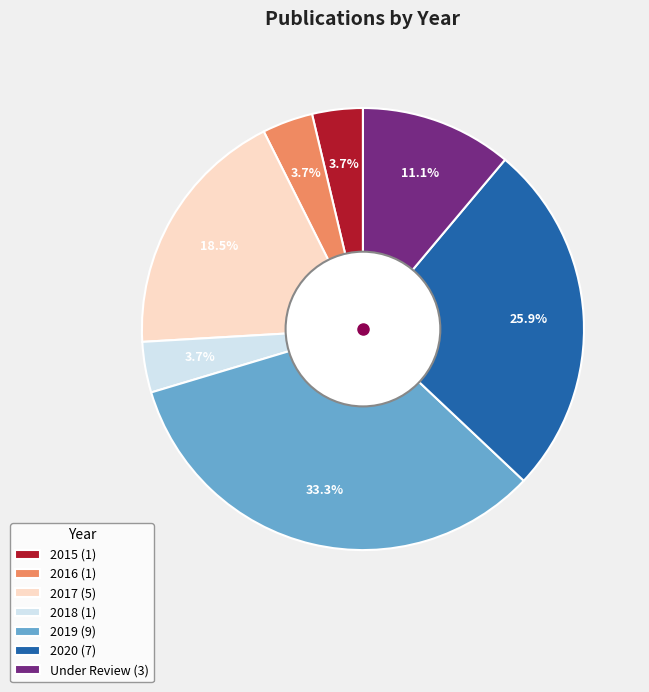

Approximately how many times larger is the value at 2017 (5) compared to Under Review (3)?

1.7